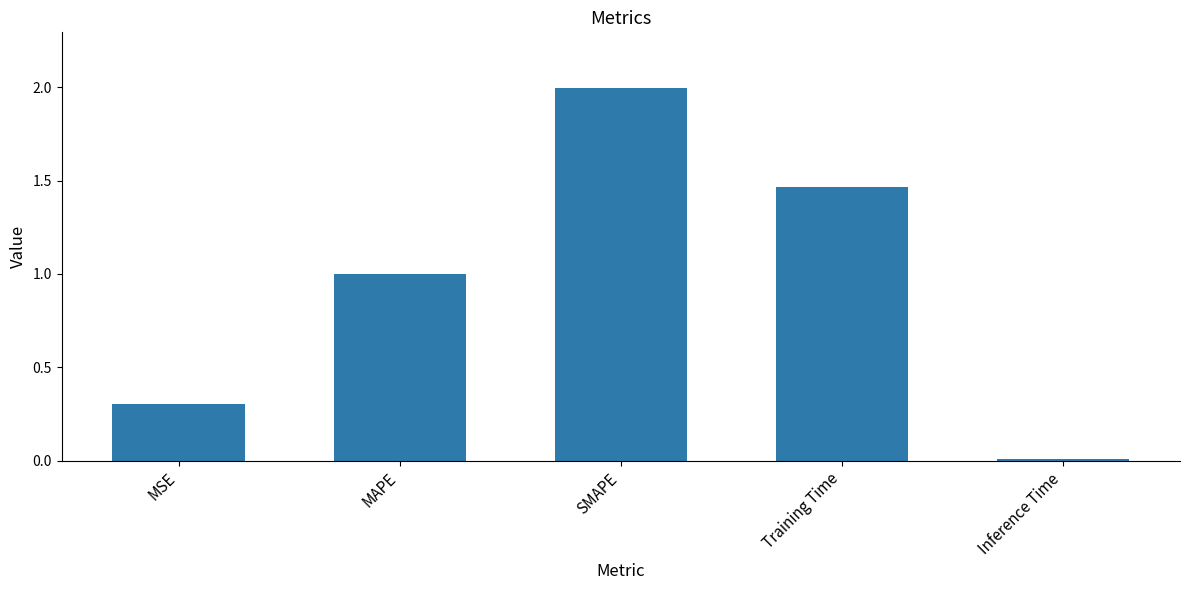

What is the greatest value displayed?

2.0